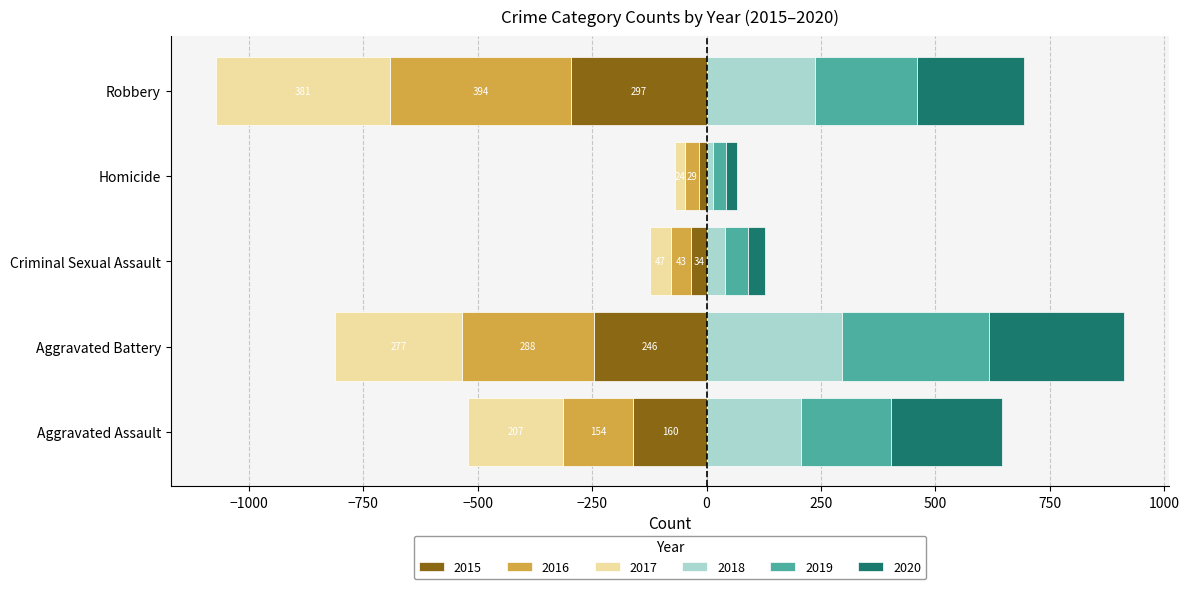

What is the label of the 4th bar from the left?

Homicide